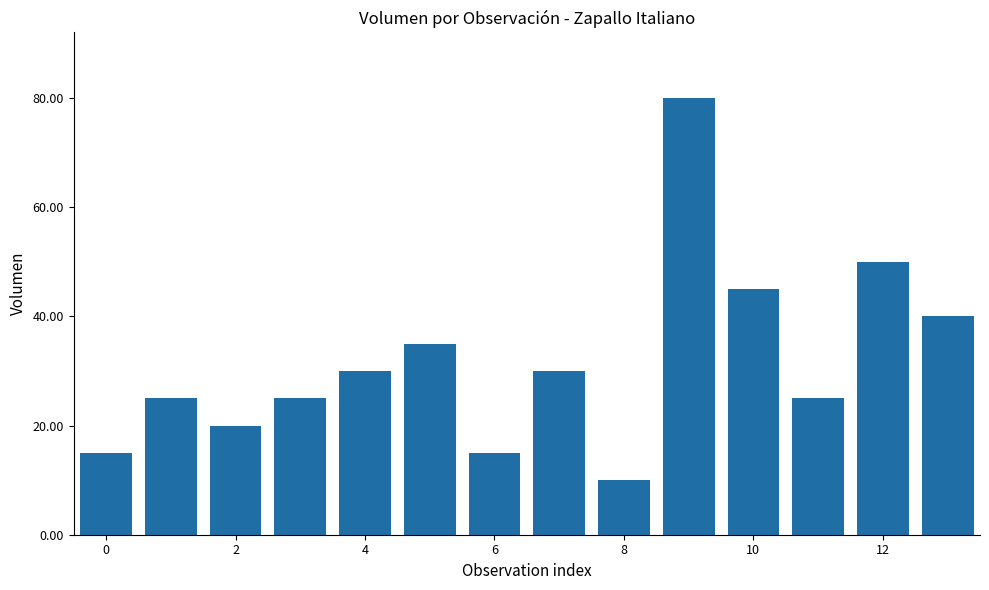

What is the smallest value displayed?

10